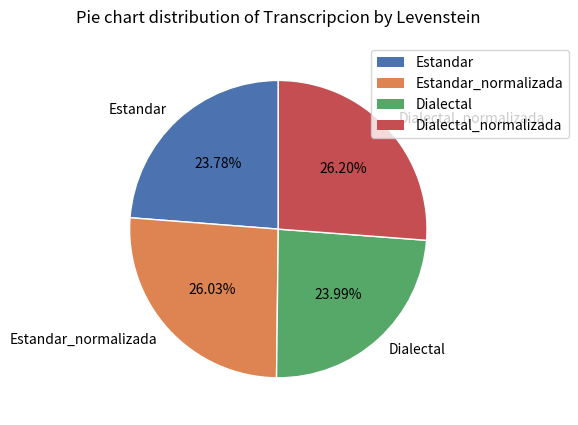

What percentage is the Estandar slice, to the nearest percent?

24%